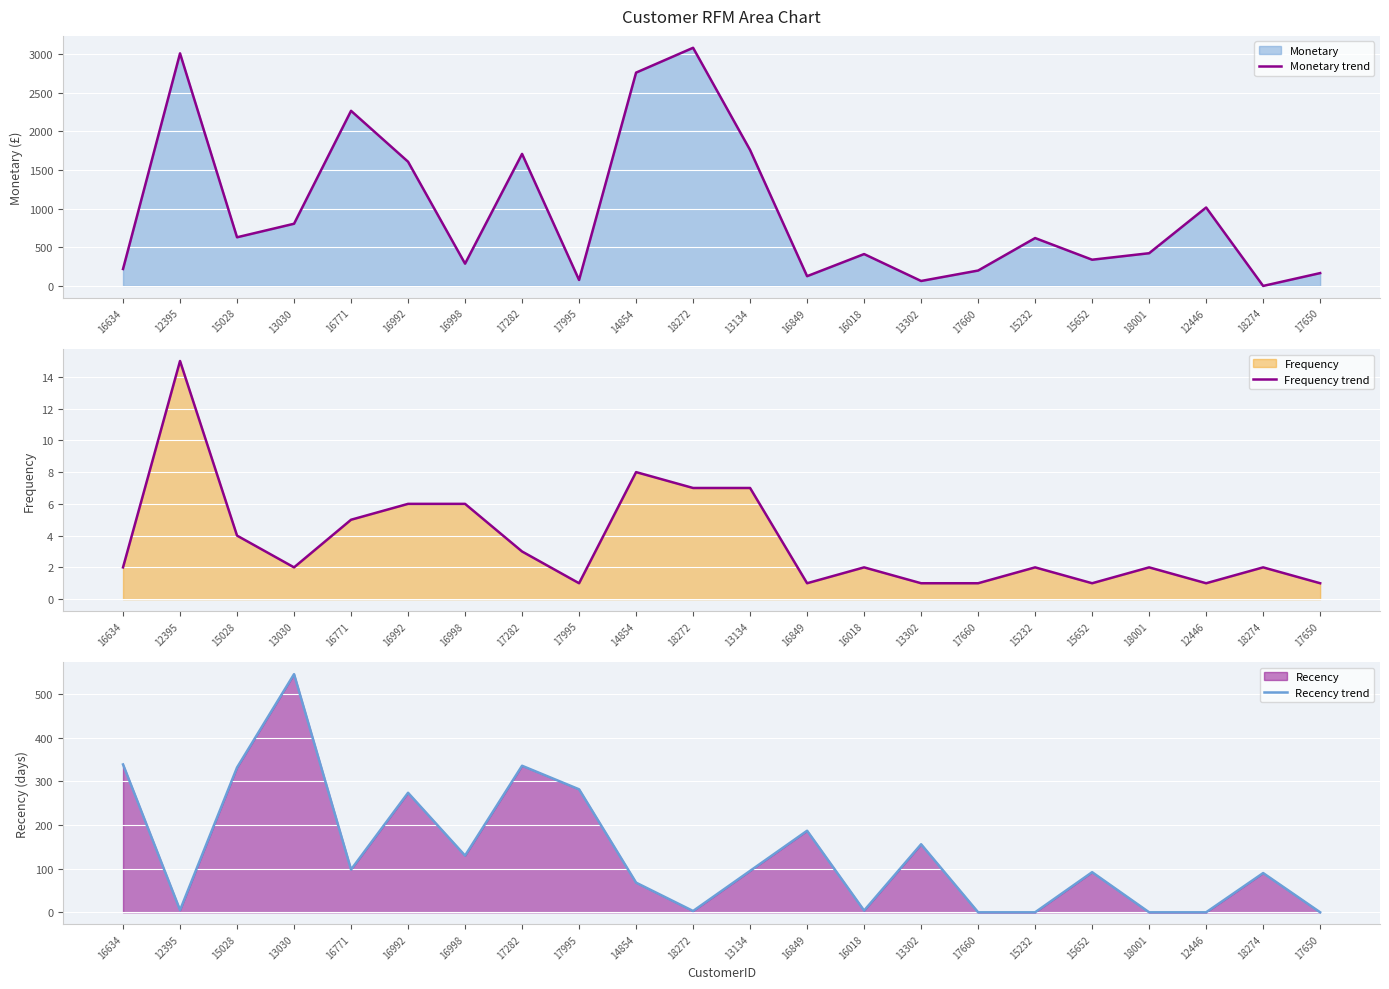

At which category is the sum across all series the highest?

18272